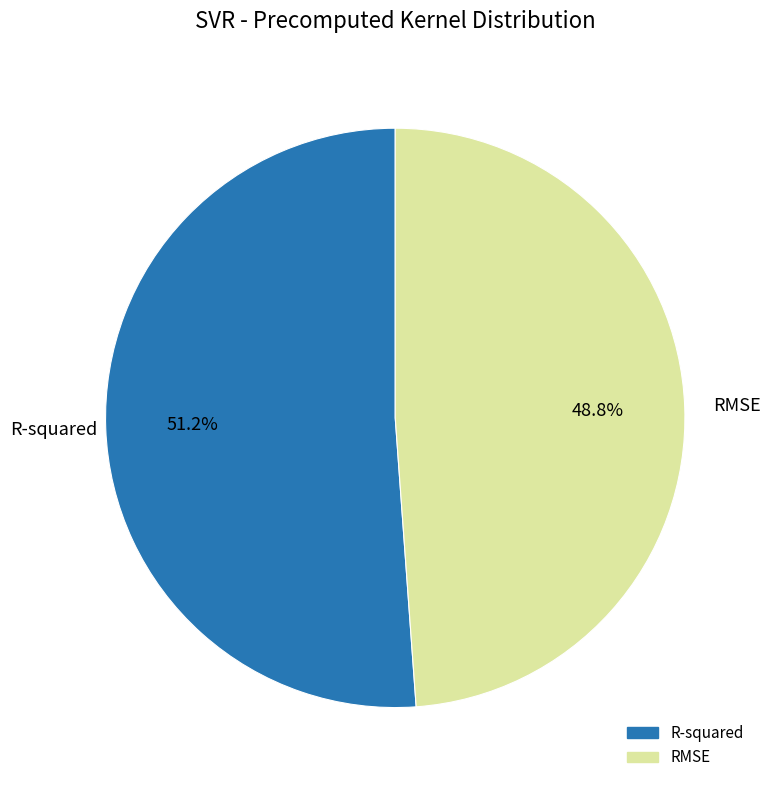

What percentage is the RMSE slice, to the nearest percent?

49%